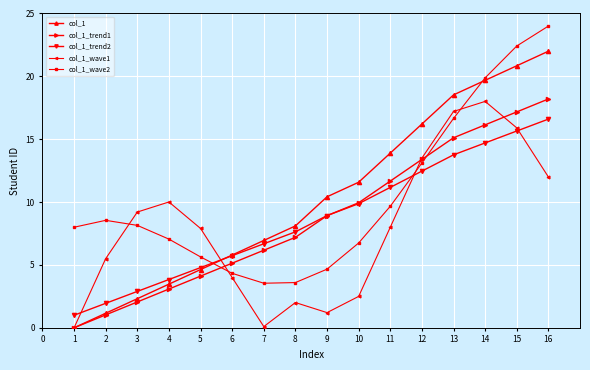

Is the value of col_1_trend1 at 14 greater than the value of col_1_trend2 at 8?

Yes